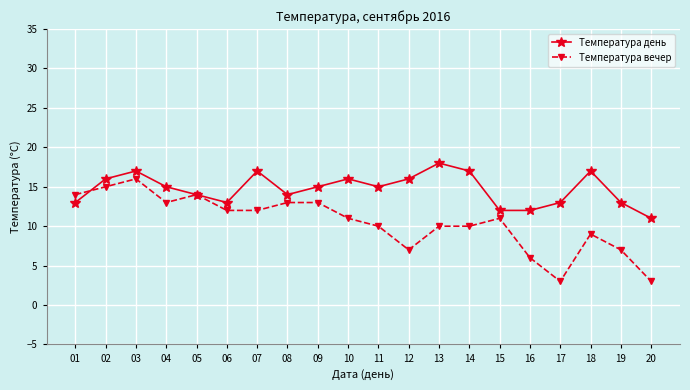

How many categories are shown in the chart?

20